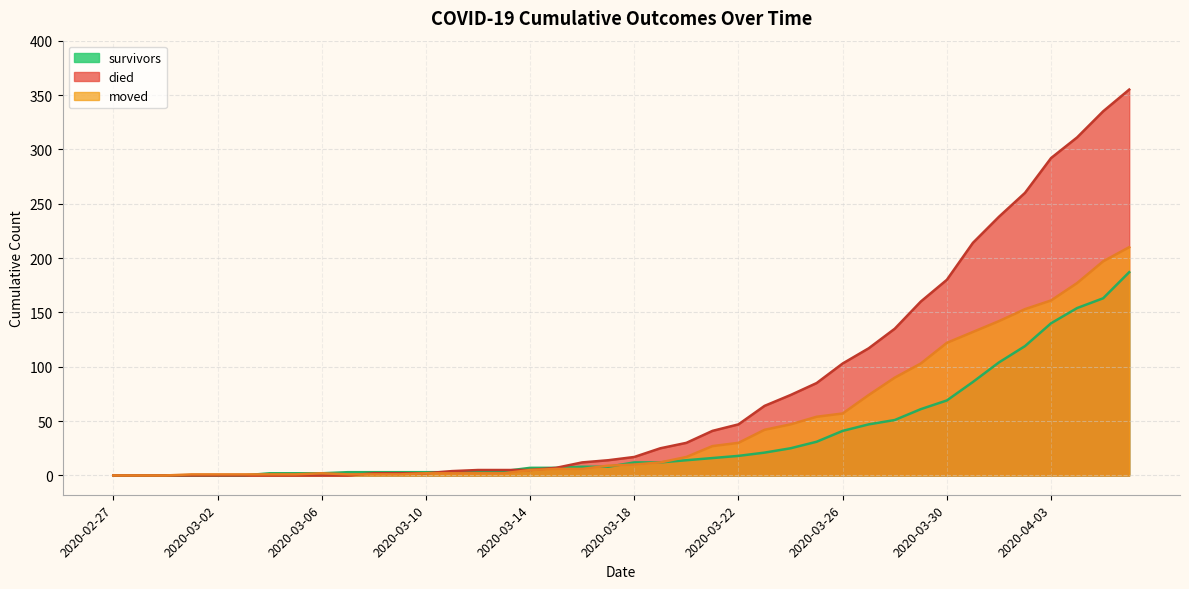

What position from the left is 2020-04-02?

36